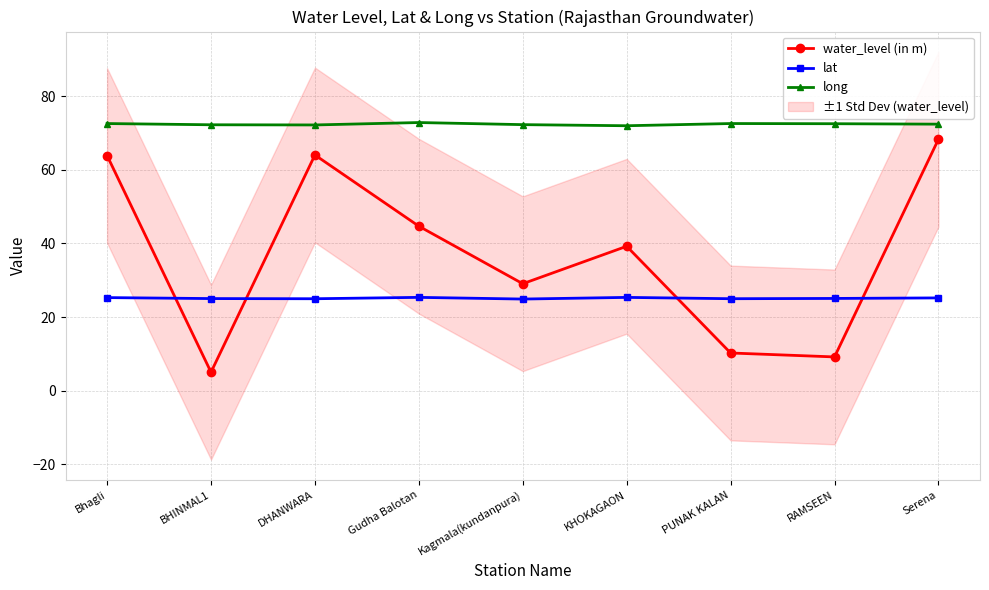

In long, how many points are lower than both neighbors (excluding endpoints)?

2